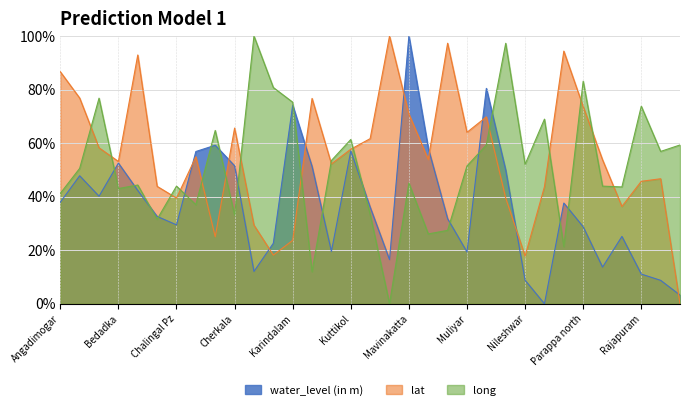

What is the highest value of the long series?

100.0